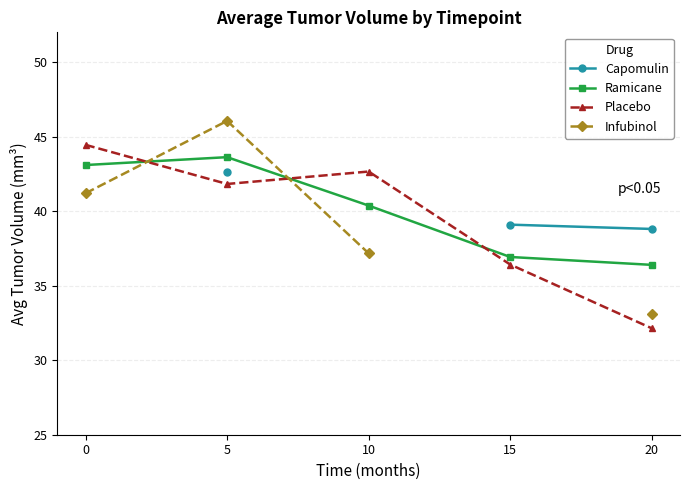

What is the difference between the Infubinol values at 0 and 10?

4.0